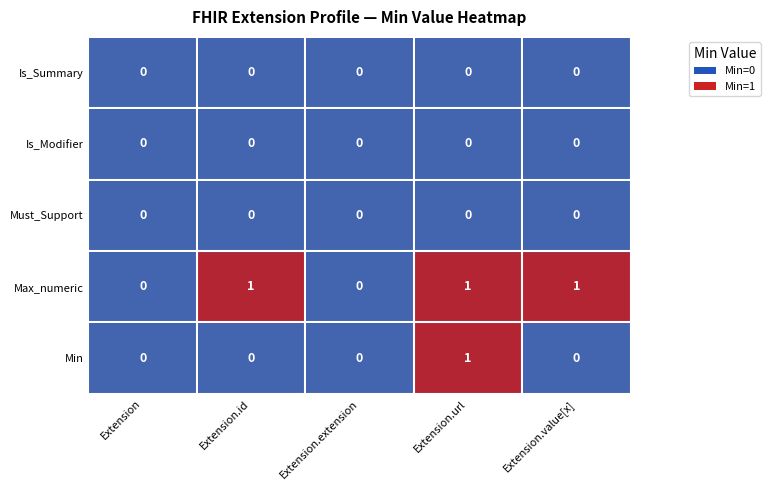

The Must_Support series shows 0 at Extension.value[x]. True or false?

True